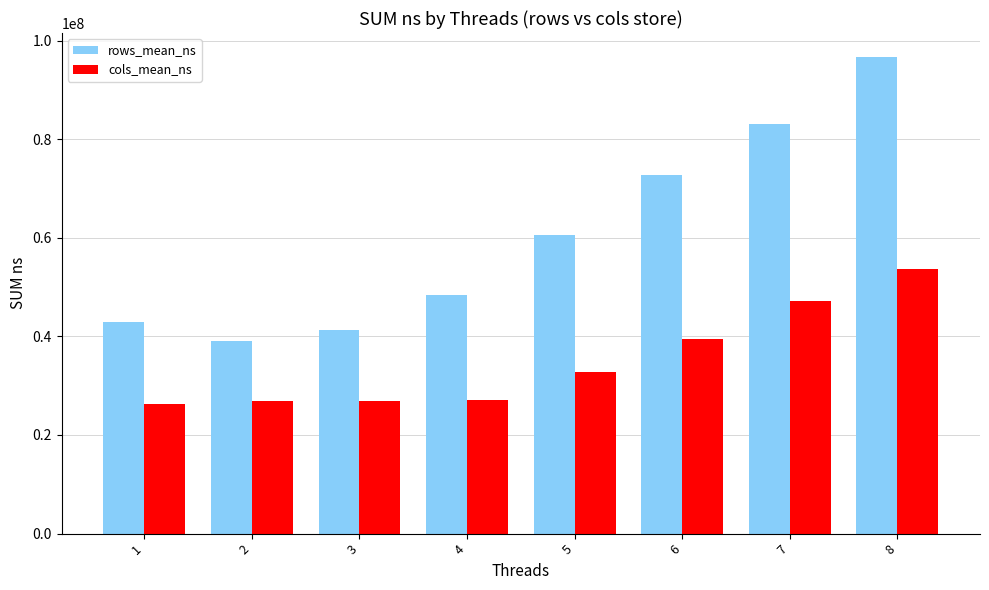

Between 6 and 8, which series saw the biggest shift?

rows_mean_ns